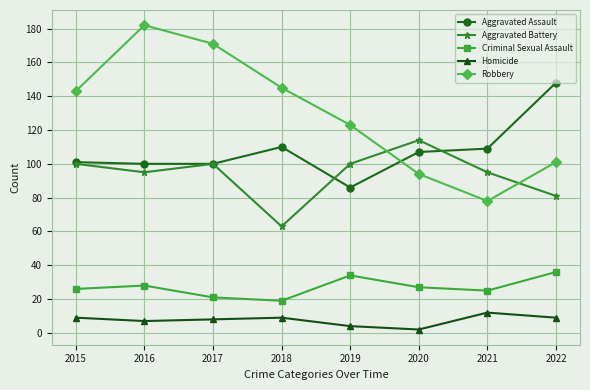

Read the Aggravated Assault value at 2015.

101